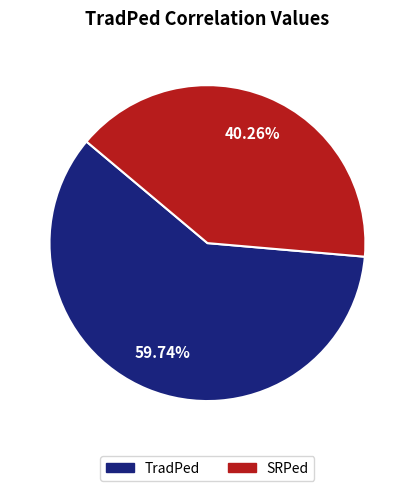

Combined, what portion of the pie is TradPed and SRPed?

100.0%